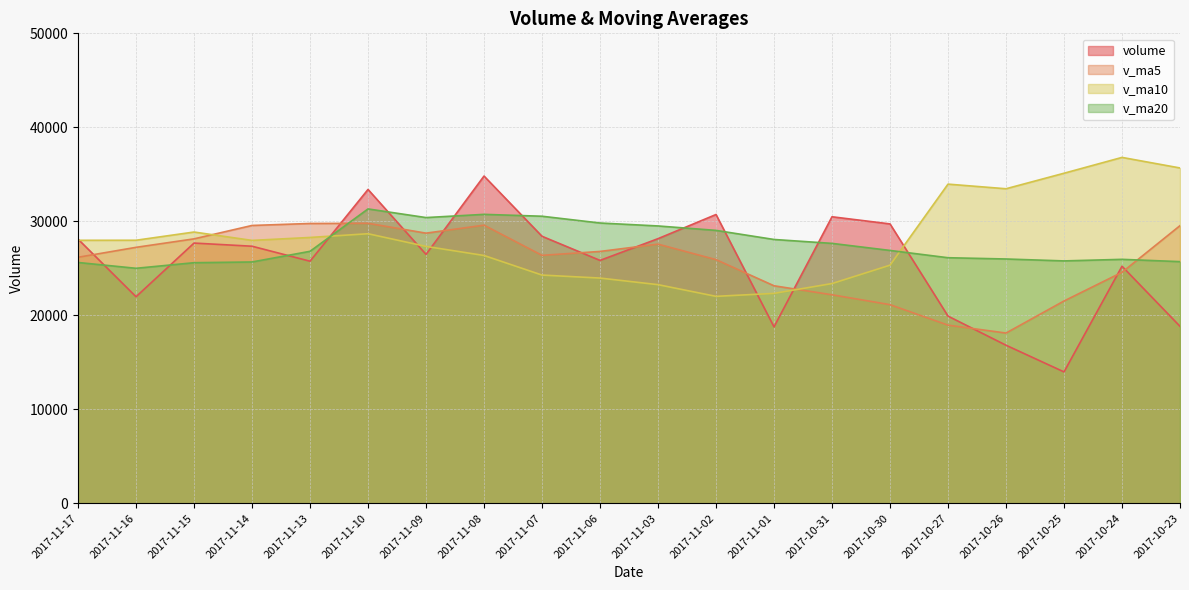

At which label does volume reach its peak?

2017-11-08